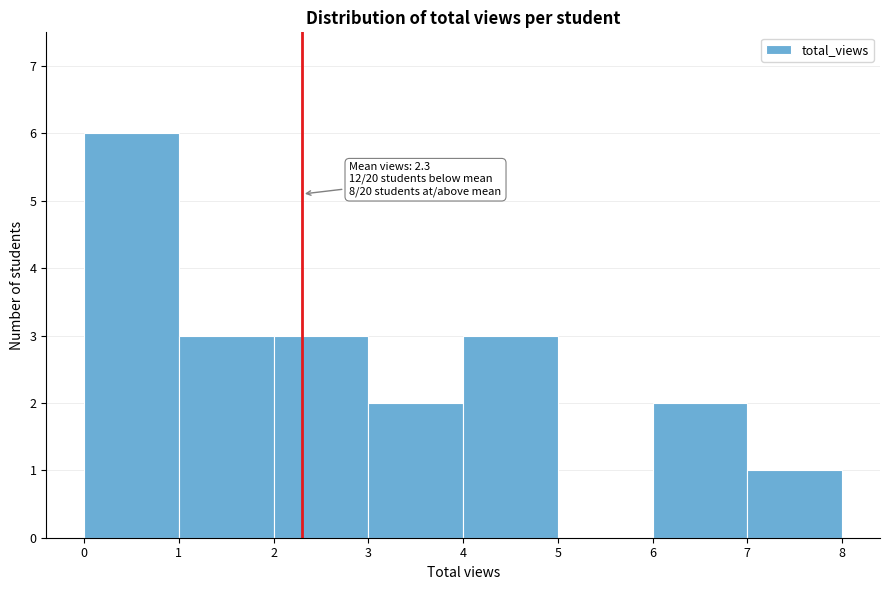

Which range on the x-axis has the tallest bar?

0 to 1